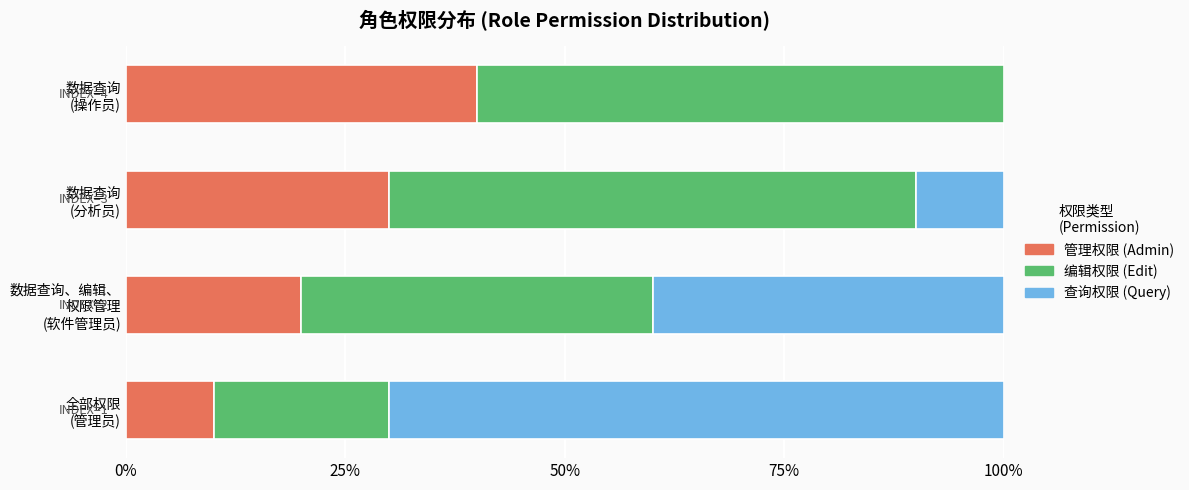

How many categories are shown in the chart?

4